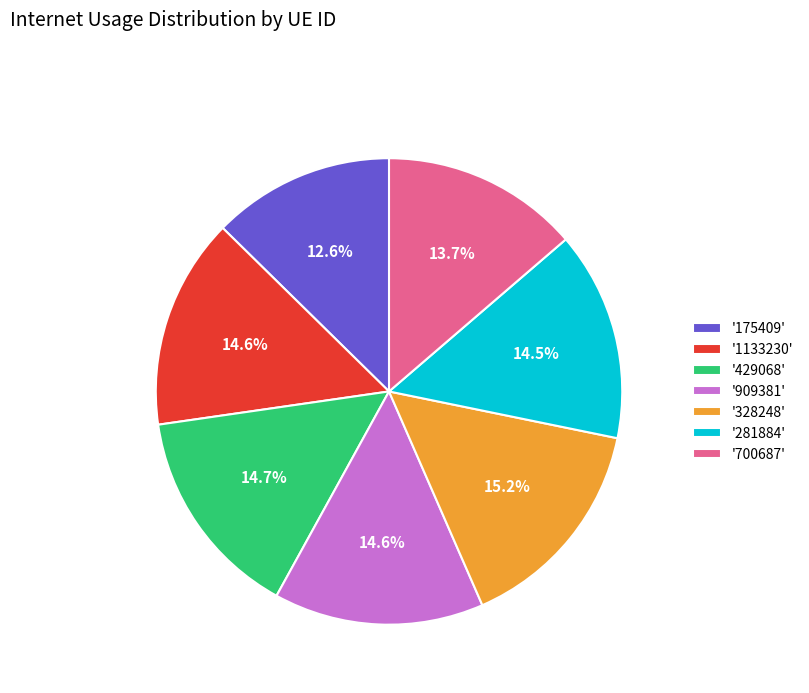

Is there a majority slice in this chart?

No